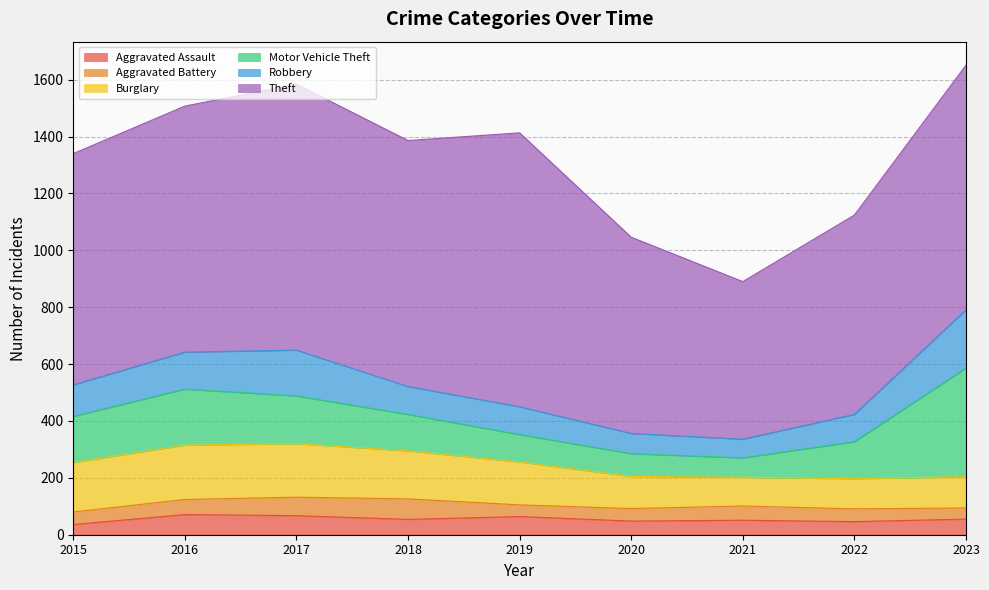

How many lines are shown in the chart?

6